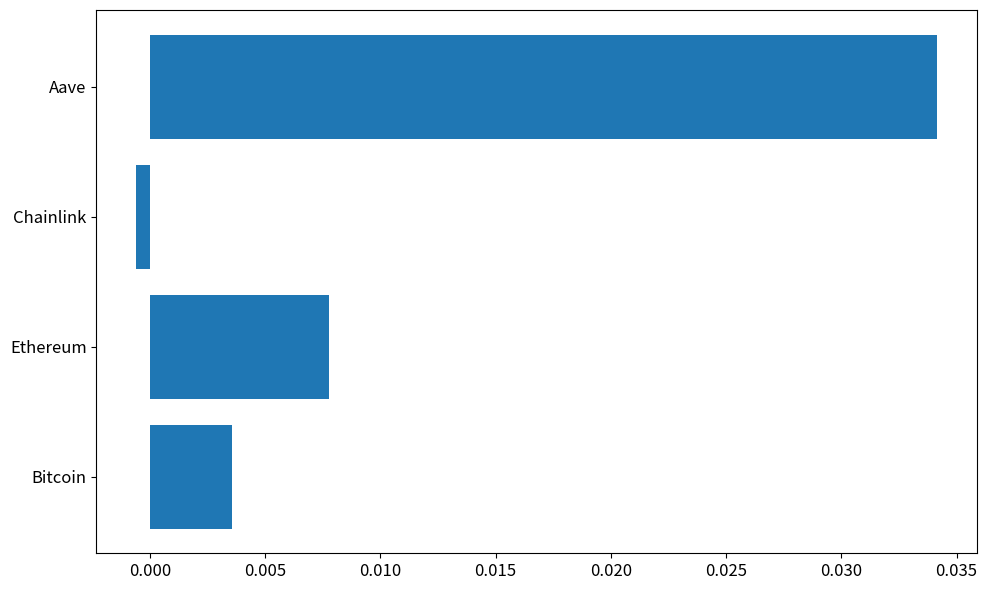

How many values are below 0?

1